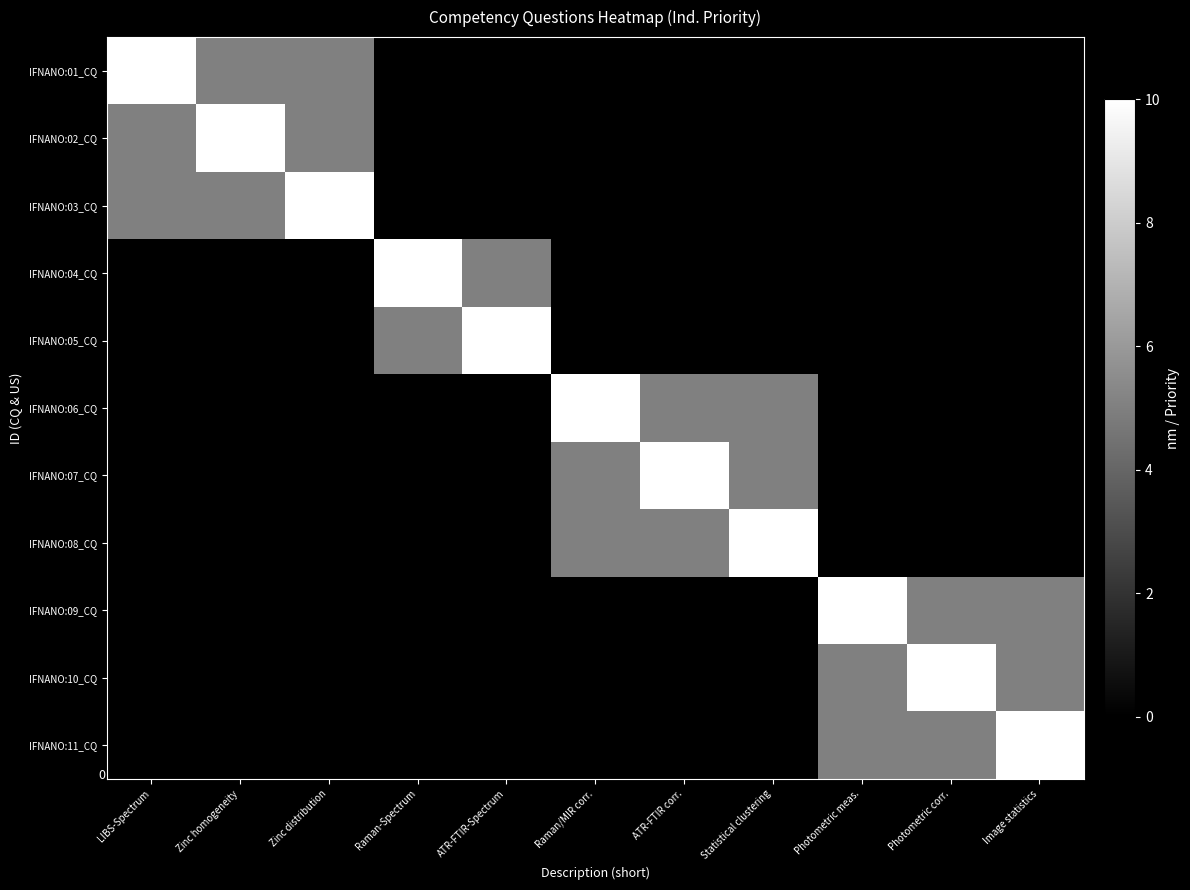

List the labels in order of IFNANO:11_CQ value, smallest first.

LIBS-Spectrum, Zinc homogeneity, Zinc distribution, Raman-Spectrum, ATR-FTIR-Spectrum, Raman/MIR corr., ATR-FTIR corr., Statistical clustering, Photometric meas., Photometric corr., Image statistics